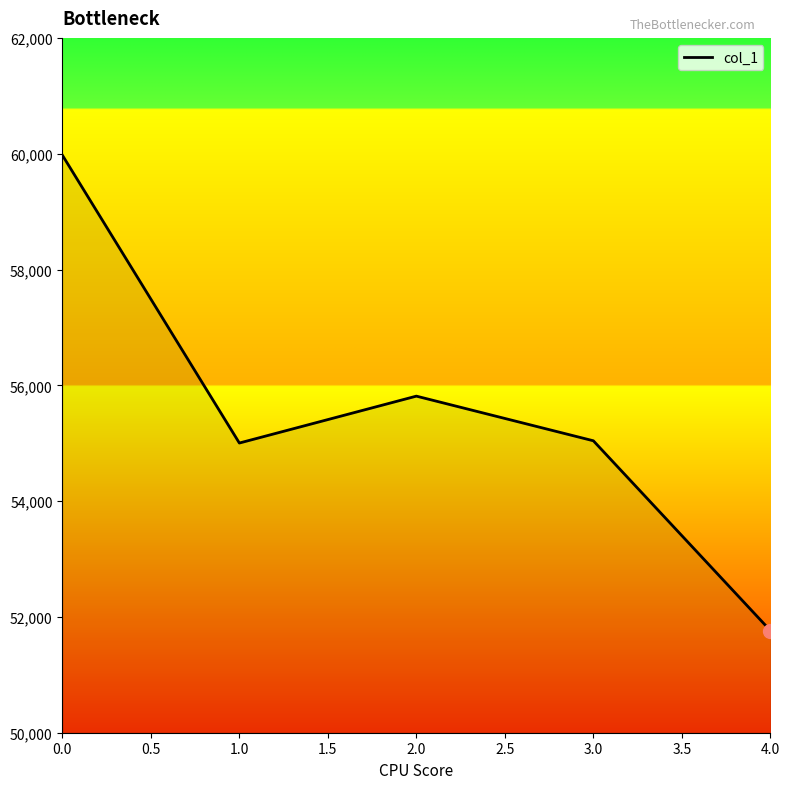

What value does the data have at 4.0, to the nearest 100?

51800